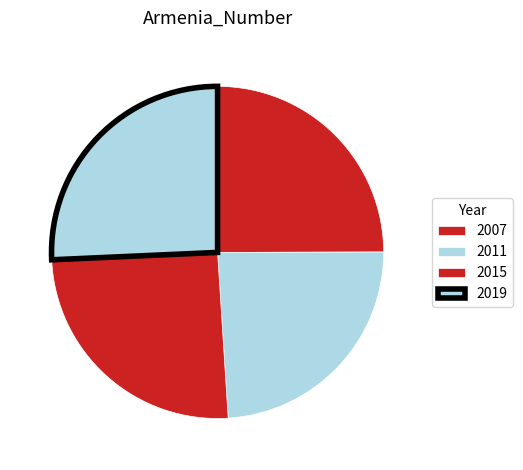

How many slices are in this pie chart?

4